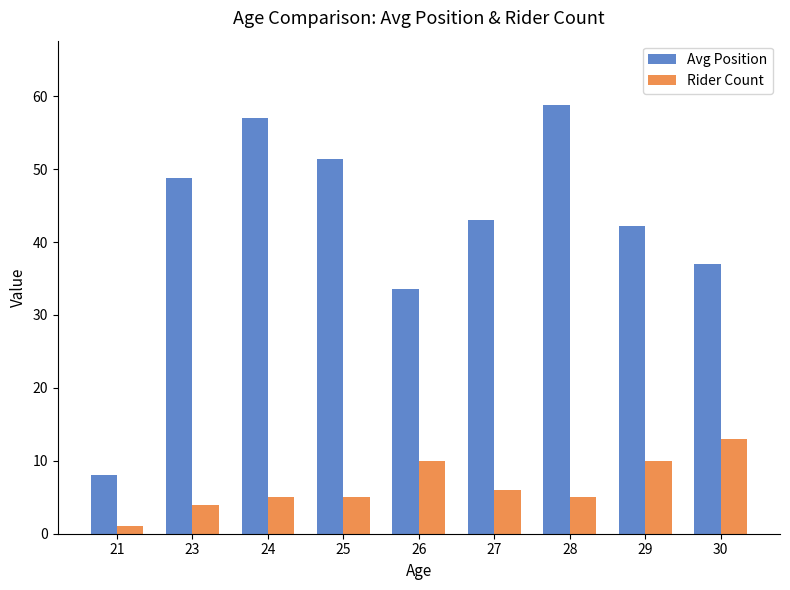

What is the minimum value for Avg Position?

8.0